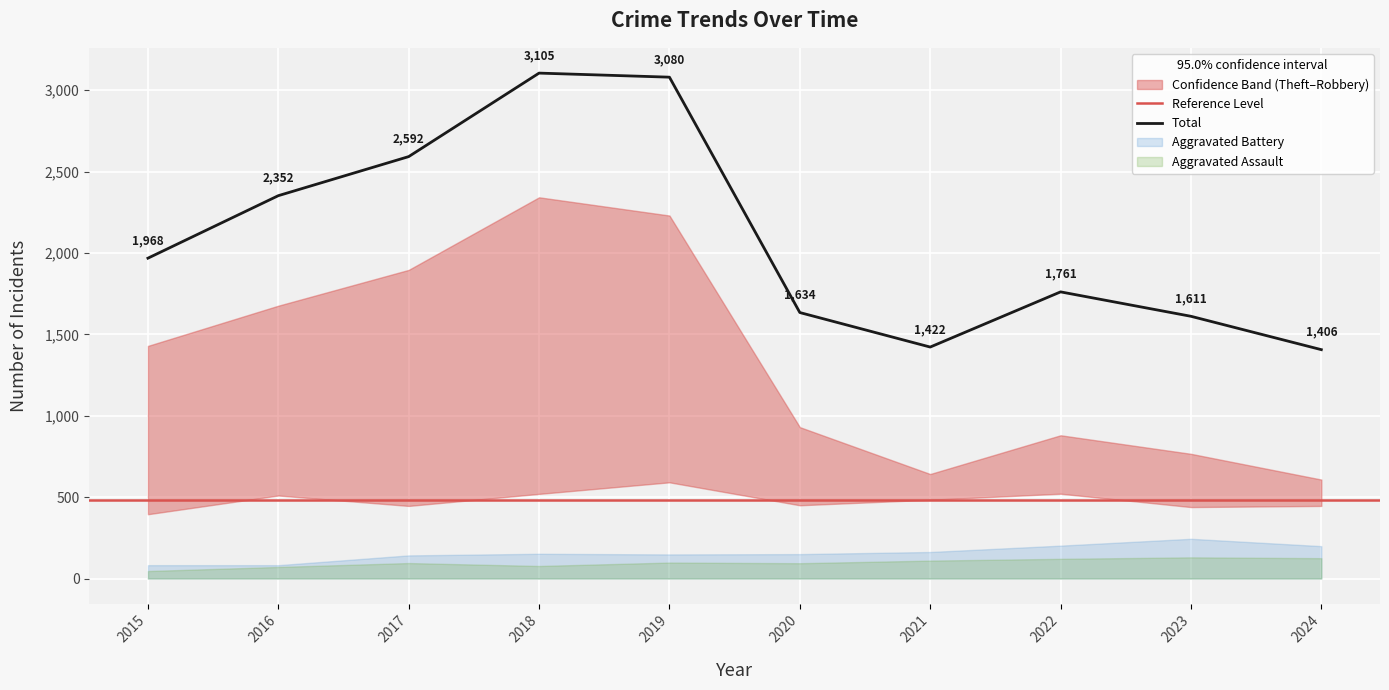

What is the difference between the maximum and minimum values in the Theft series?

1734